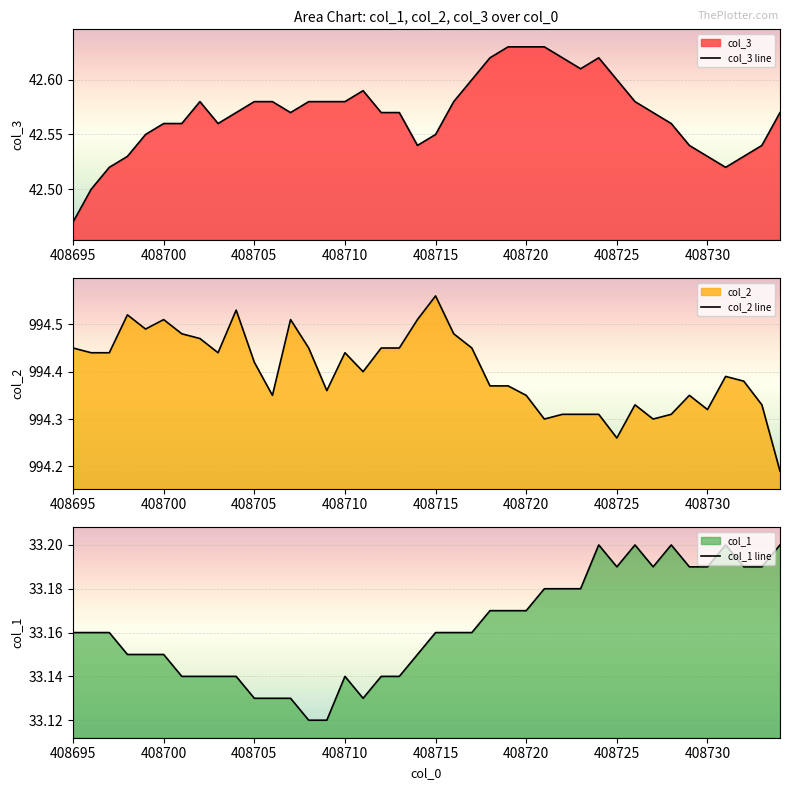

Reading right to left, transcribe all the data shown in this chart.

col_3 line: 42.6	42.5	42.5	42.5	42.5	42.5	42.6	42.6	42.6	42.6	42.6	42.6	42.6	42.6	42.6	42.6	42.6	42.6	42.6	42.5	42.5	42.6	42.6	42.6	42.6	42.6	42.6	42.6	42.6	42.6	42.6	42.6	42.6	42.6	42.6	42.5	42.5	42.5	42.5	42.5
col_2 line: 994.2	994.3	994.4	994.4	994.3	994.4	994.3	994.3	994.3	994.3	994.3	994.3	994.3	994.3	994.4	994.4	994.4	994.5	994.5	994.6	994.5	994.5	994.5	994.4	994.4	994.4	994.5	994.5	994.4	994.4	994.5	994.4	994.5	994.5	994.5	994.5	994.5	994.4	994.4	994.5
col_1 line: 33.2	33.2	33.2	33.2	33.2	33.2	33.2	33.2	33.2	33.2	33.2	33.2	33.2	33.2	33.2	33.2	33.2	33.2	33.2	33.2	33.1	33.1	33.1	33.1	33.1	33.1	33.1	33.1	33.1	33.1	33.1	33.1	33.1	33.1	33.1	33.1	33.1	33.2	33.2	33.2